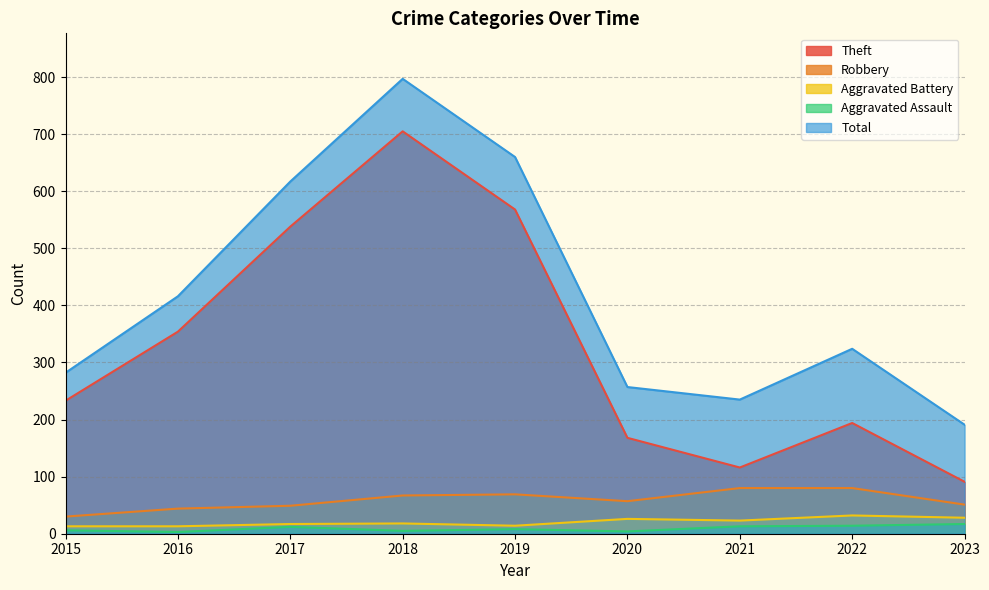

Reading right to left, transcribe all the data shown in this chart.

Theft: 2023=91	2022=194	2021=116	2020=168	2019=568	2018=705	2017=538	2016=354	2015=233
Robbery: 2023=51	2022=80	2021=80	2020=57	2019=69	2018=67	2017=49	2016=44	2015=30
Aggravated Battery: 2023=28	2022=32	2021=23	2020=26	2019=14	2018=18	2017=17	2016=13	2015=13
Aggravated Assault: 2023=17	2022=14	2021=13	2020=4	2019=8	2018=5	2017=12	2016=3	2015=6
Total: 2023=191	2022=324	2021=235	2020=257	2019=660	2018=797	2017=617	2016=416	2015=282